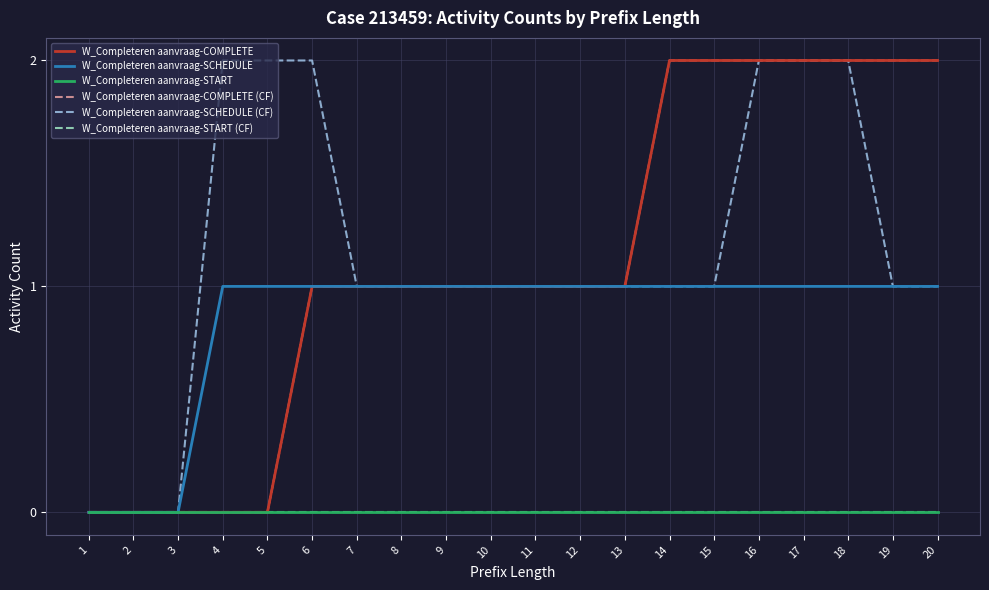

Does the chart have visible grid lines?

Yes